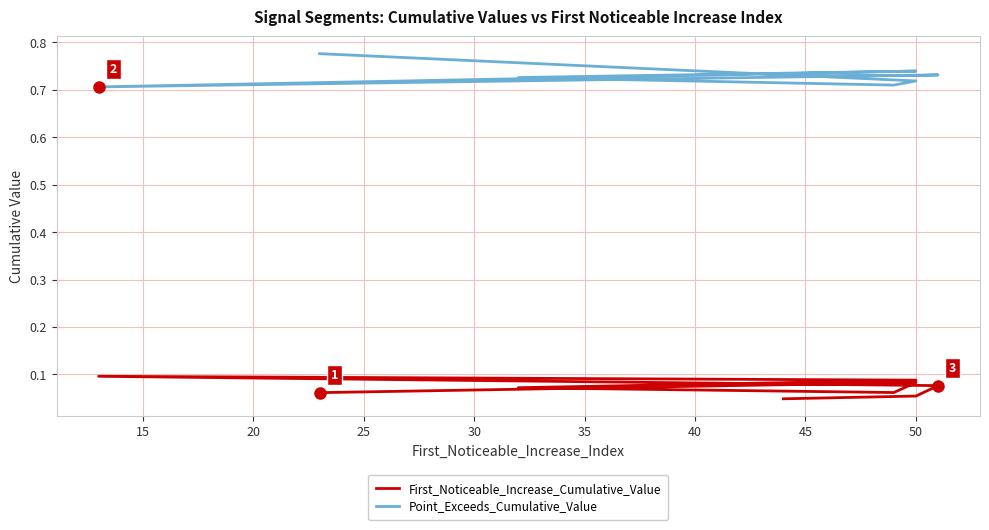

True or false: First_Noticeable_Increase_Cumulative_Value and Point_Exceeds_Cumulative_Value cross at least once.

False